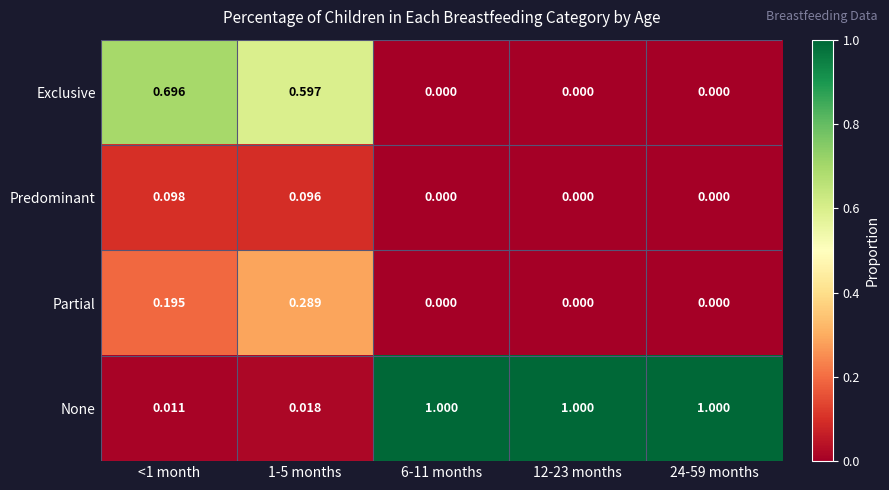

Rank the series by their maximum value, from highest to lowest.

None, Exclusive, Partial, Predominant